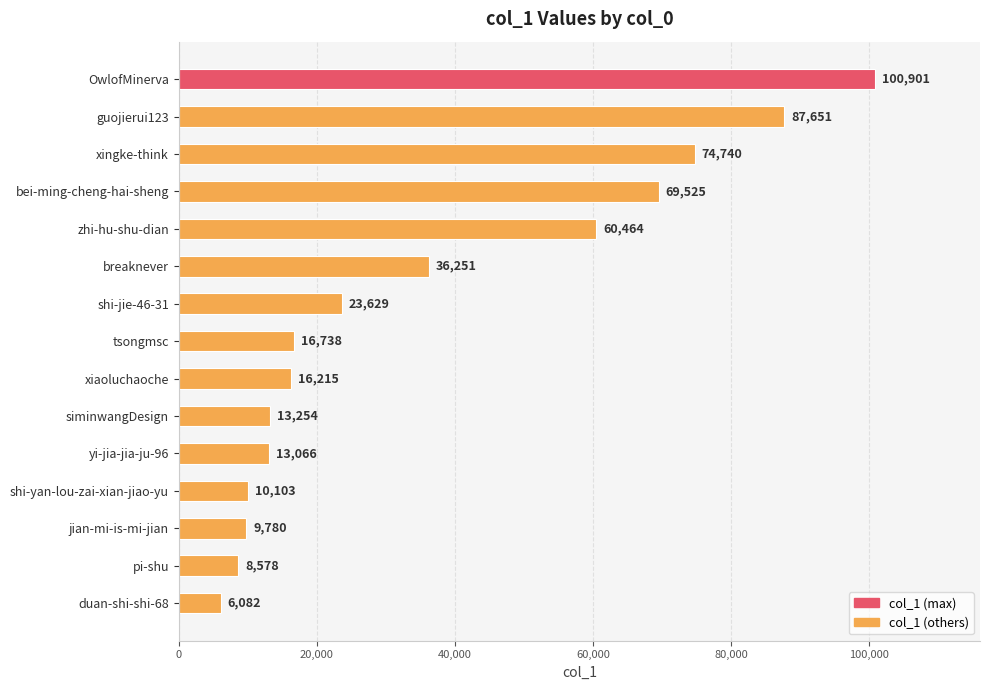

What is the change in value from shi-jie-46-31 to tsongmsc?

-6891